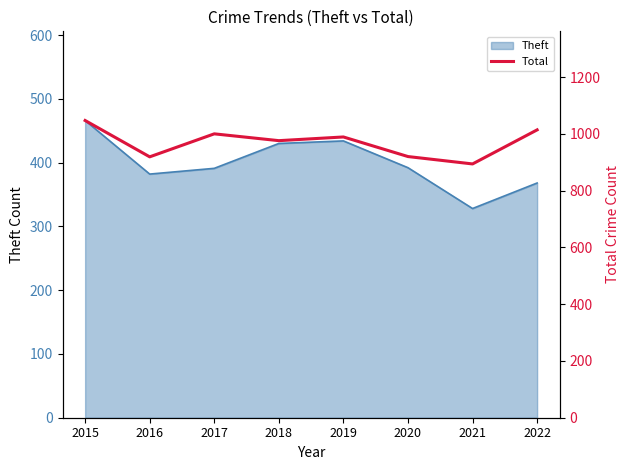

How many values are below 989?

4